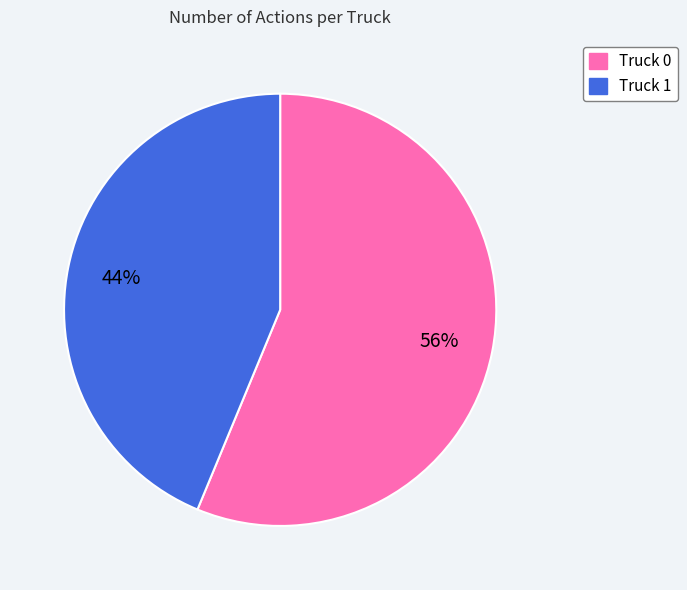

Is it true that Truck 0 is 46% of the pie?

False